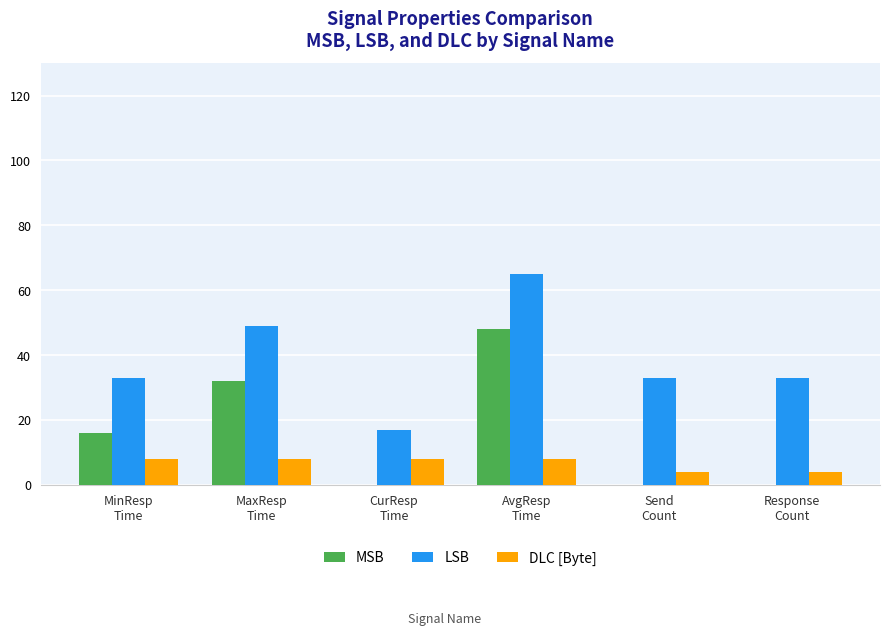

What is the sum of all DLC [Byte] values?

40